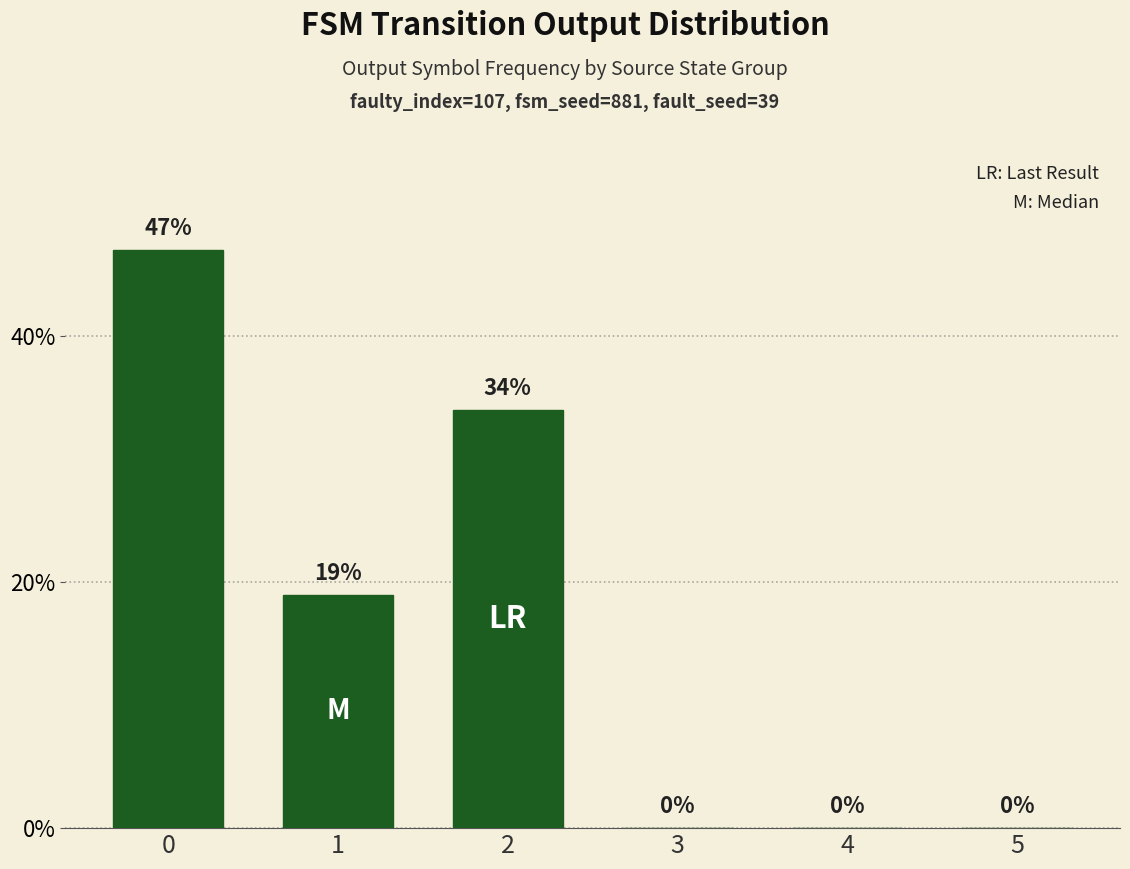

The value at 3 is -16. True or false?

False